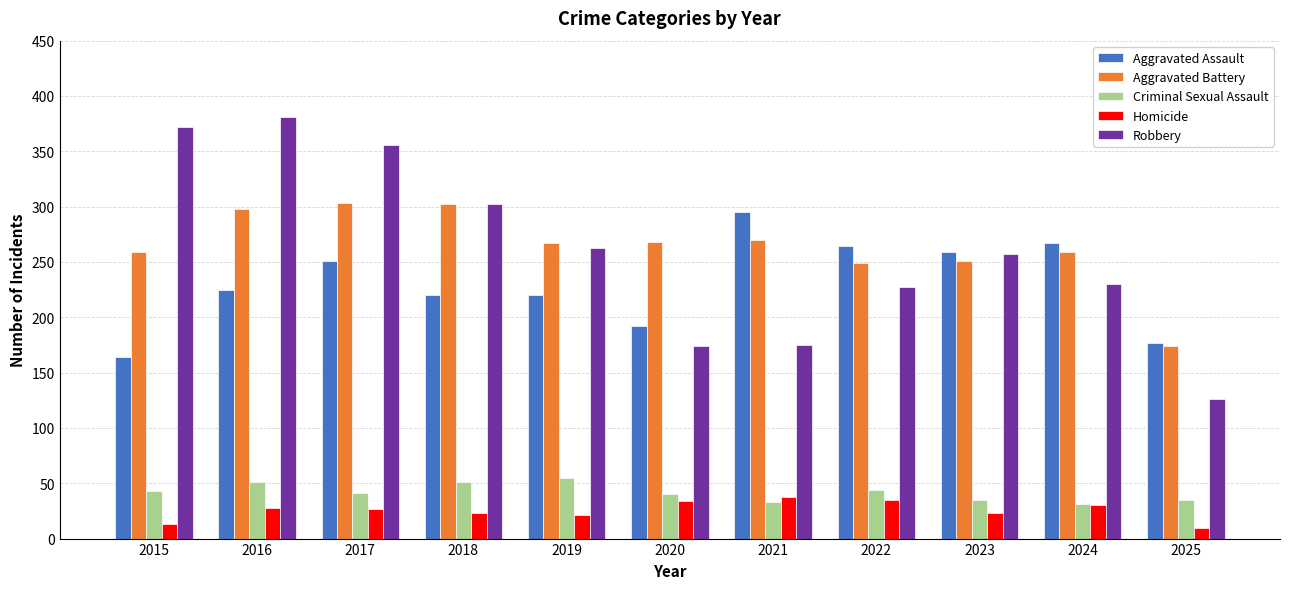

What is the total value across all series at 2021?

811